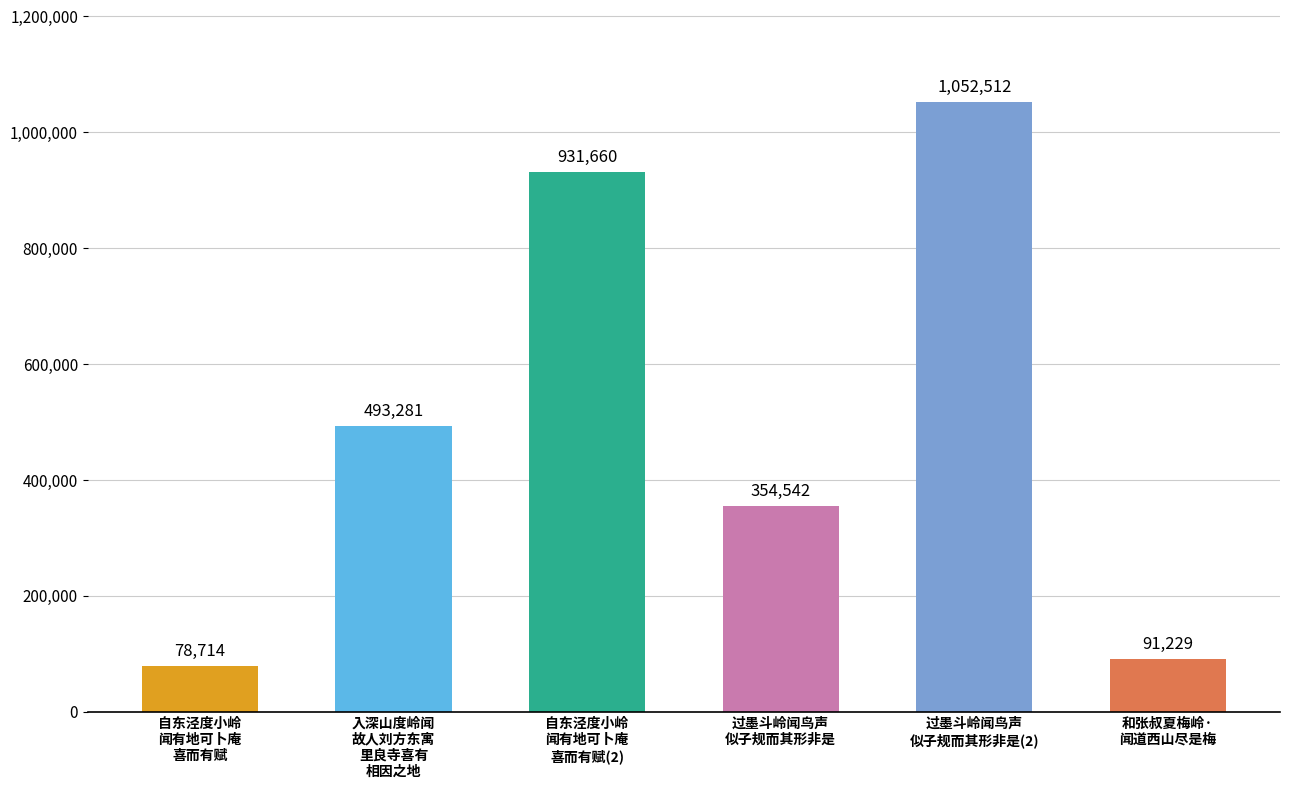

Count the number of categories in the chart.

6